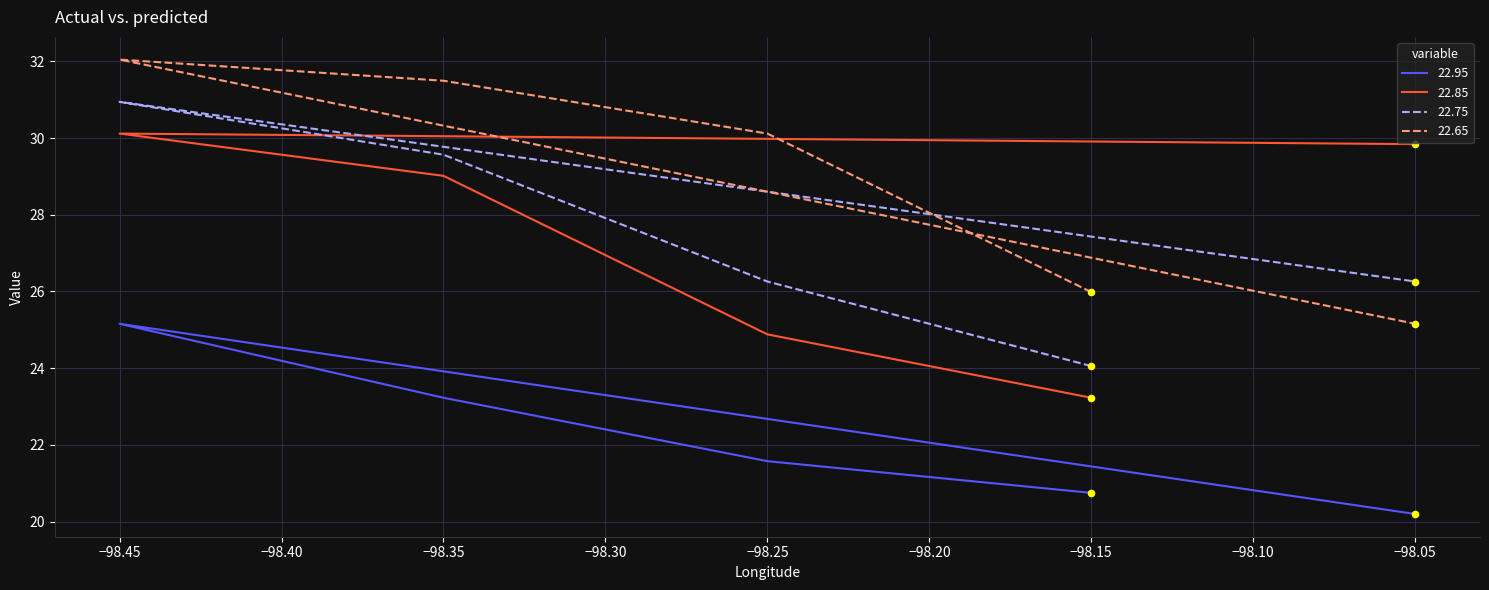

Which series has the largest total across all categories?

22.65